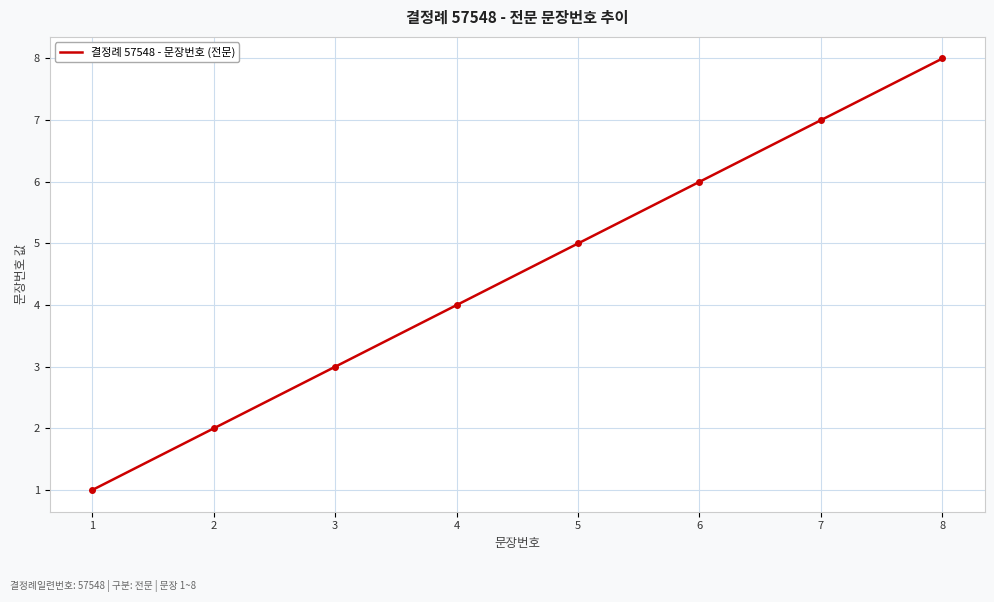

Is this an area chart (filled region under the line)?

No